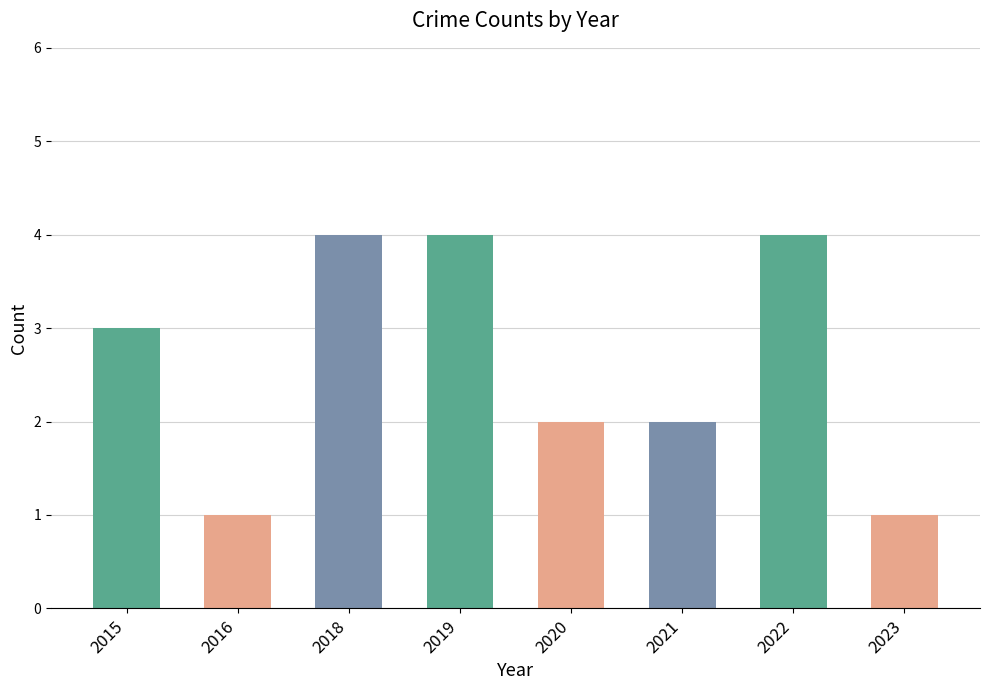

The value at 2018 is 4. True or false?

True